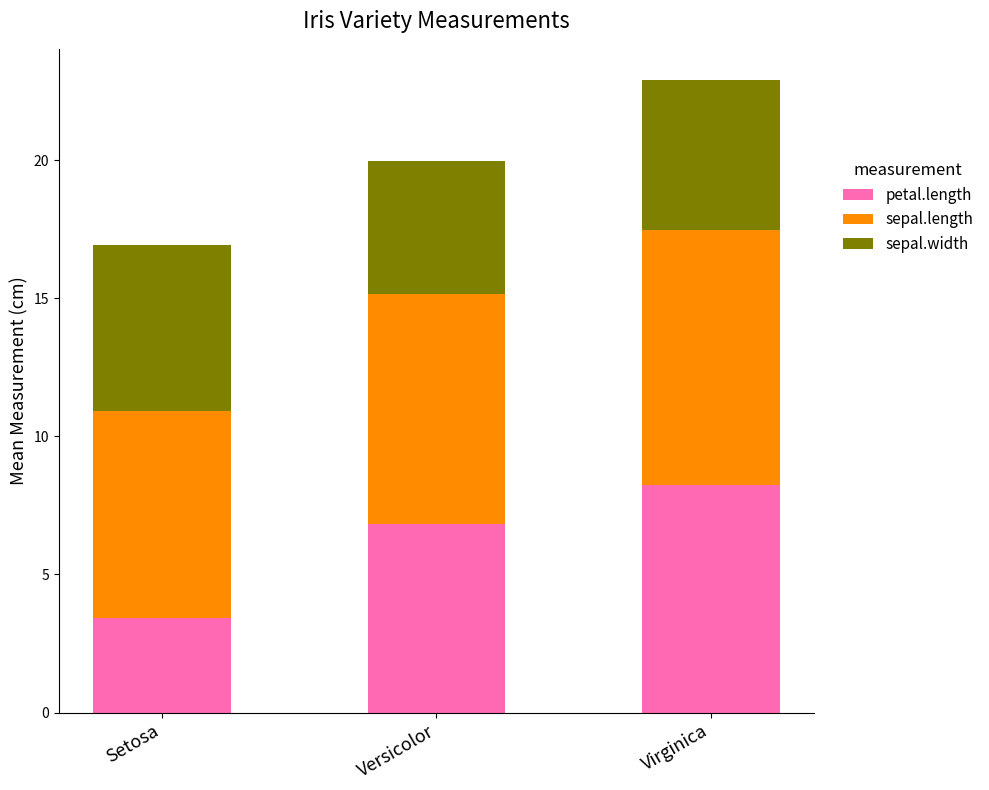

Is it true that petal.length equals 8.2 at Virginica?

True